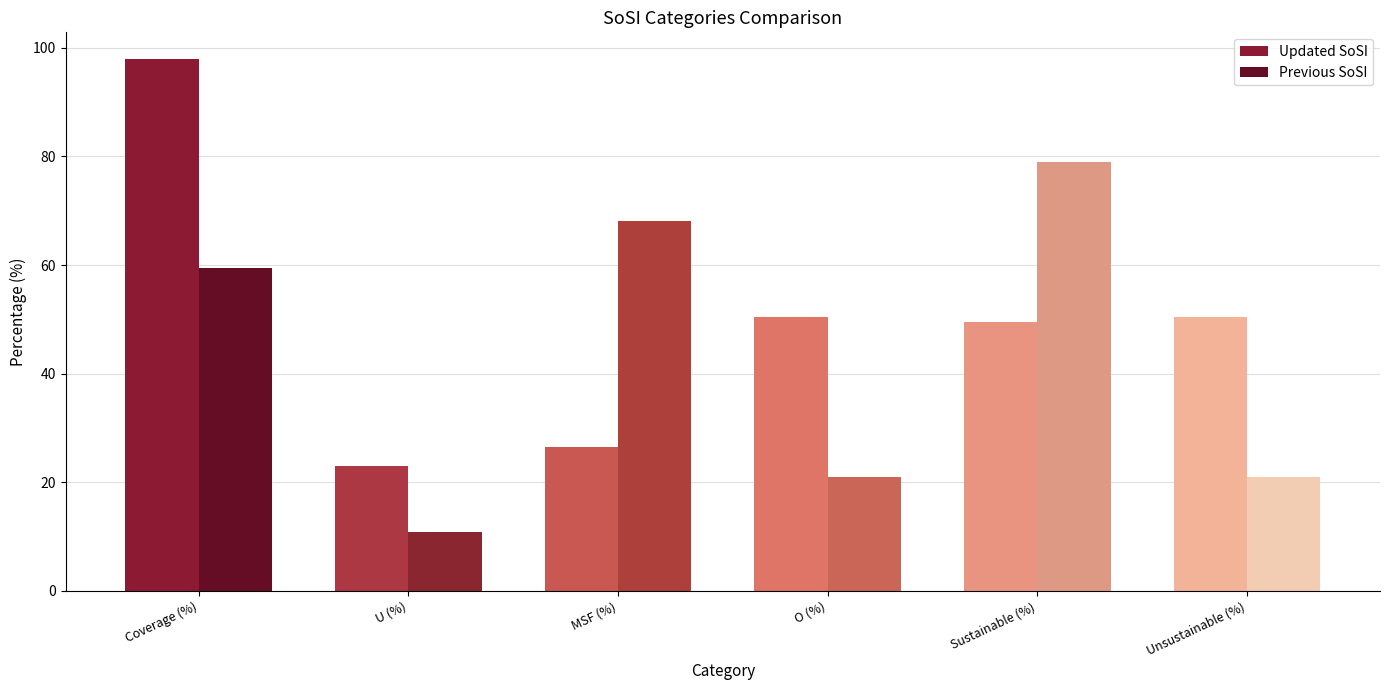

Reading left to right, transcribe all the data shown in this chart.

Updated SoSI: 98.0	22.9	26.6	50.5	49.5	50.5
Previous SoSI: 59.5	10.9	68.1	21.0	79.0	21.0